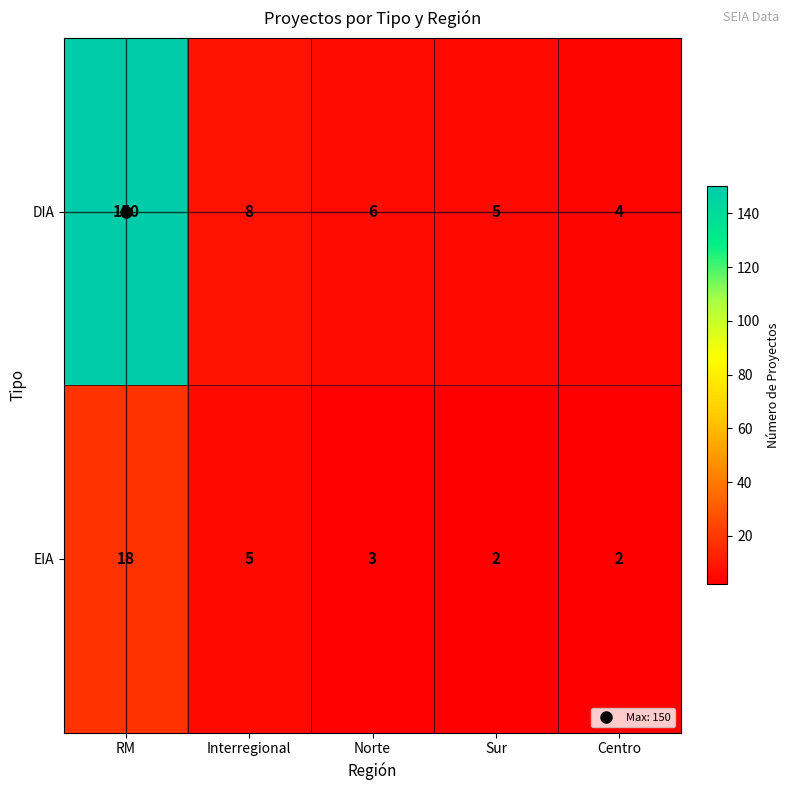

Which series has the widest spread of values?

DIA